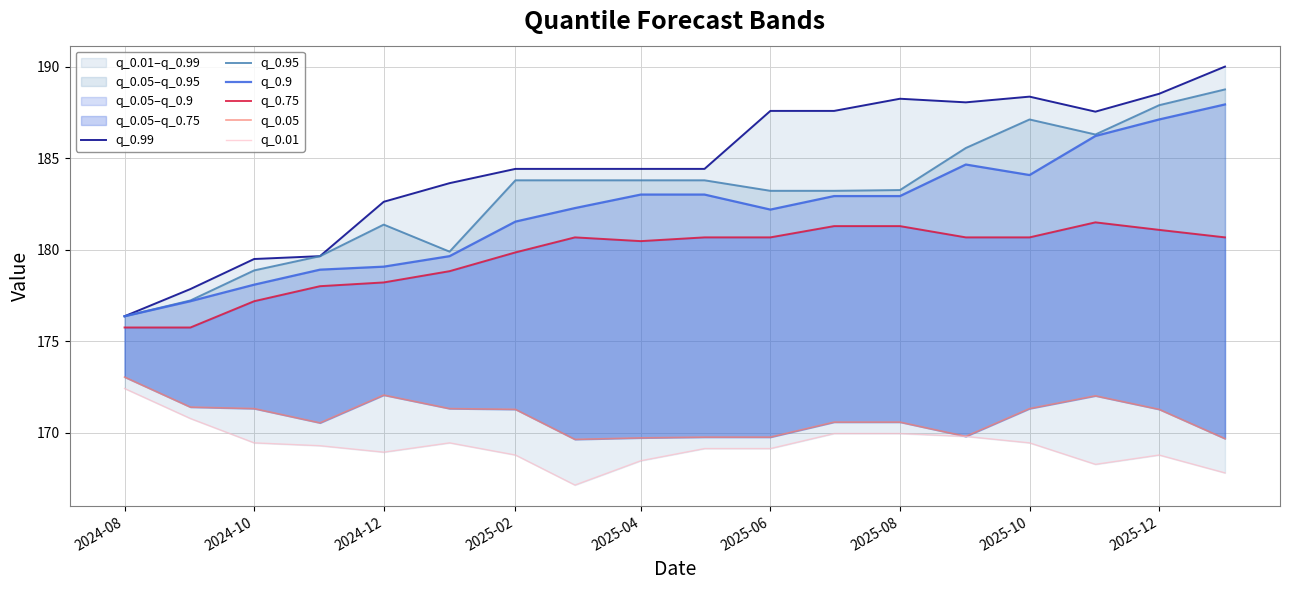

True or false: q_0.95 and q_0.9 cross at least once.

False